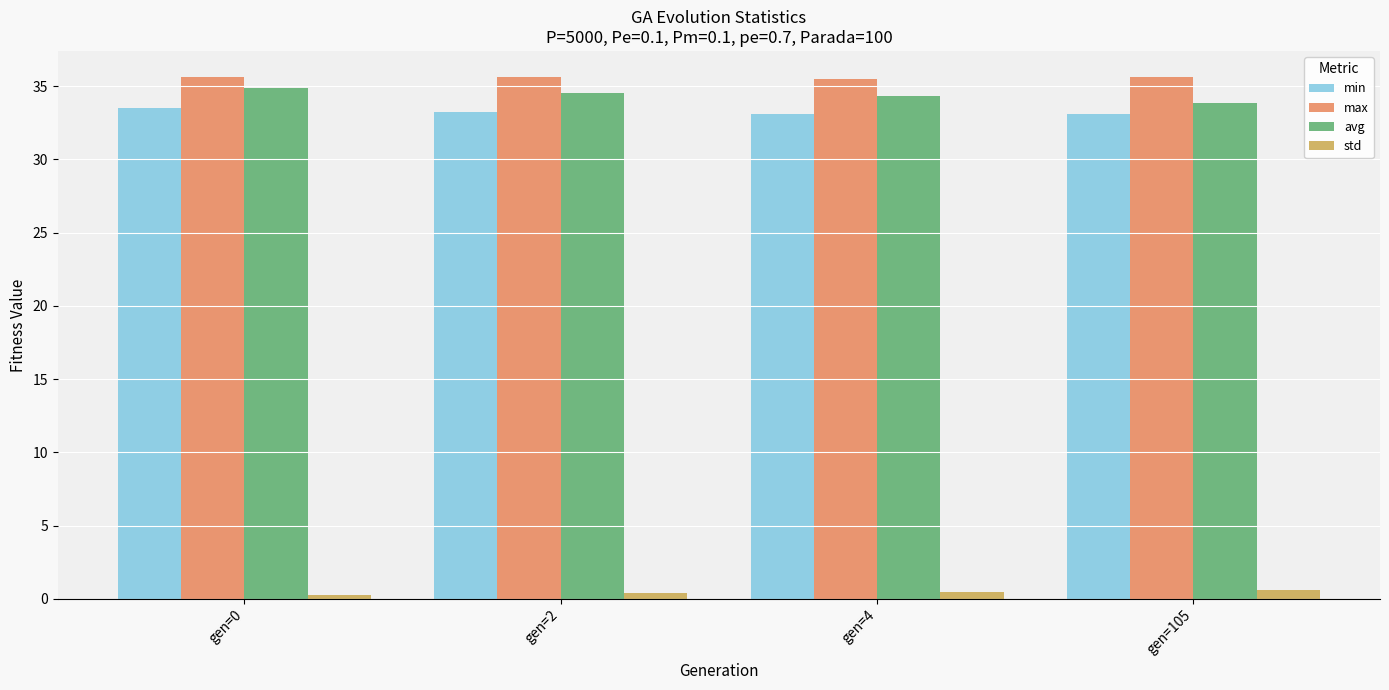

Which series has the widest spread of values?

avg